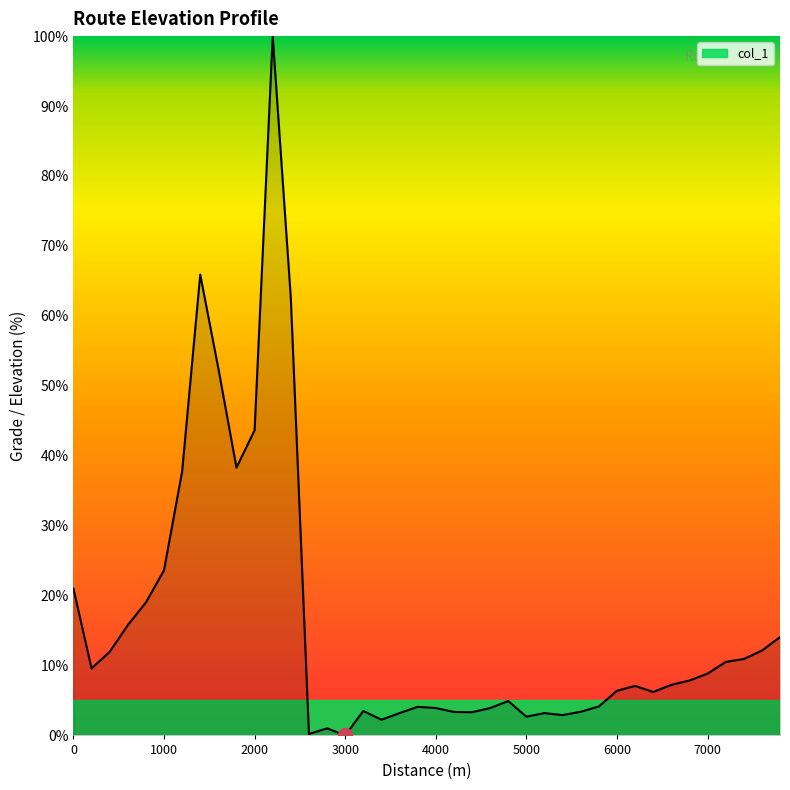

What is the difference between the maximum and minimum values?

100.0